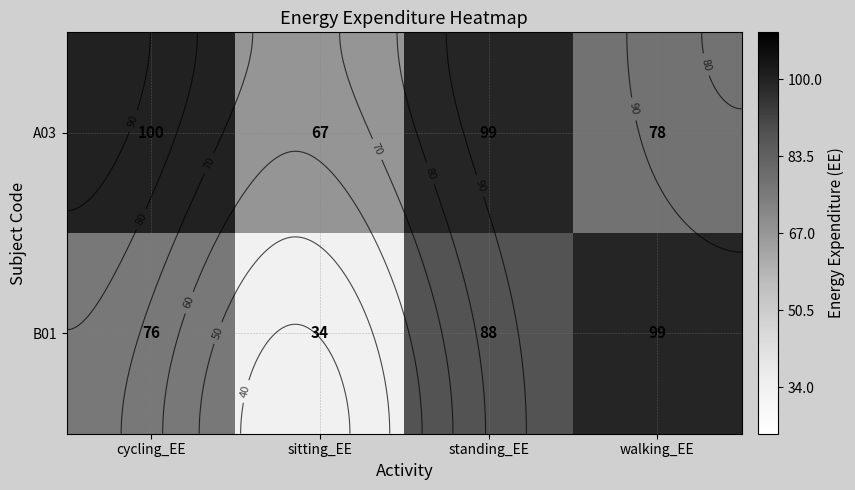

Which series has the widest spread of values?

B01